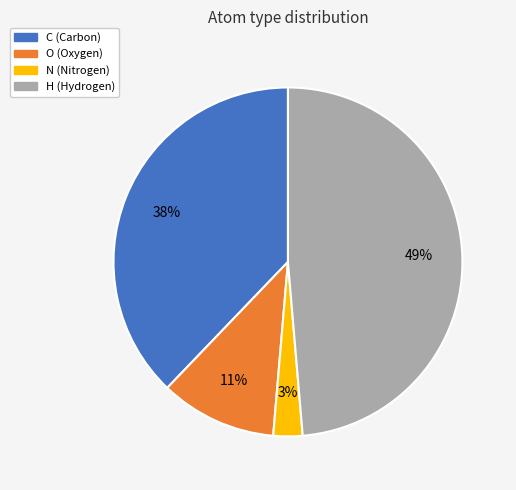

Rank the categories by value from lowest to highest.

N, O, C, H